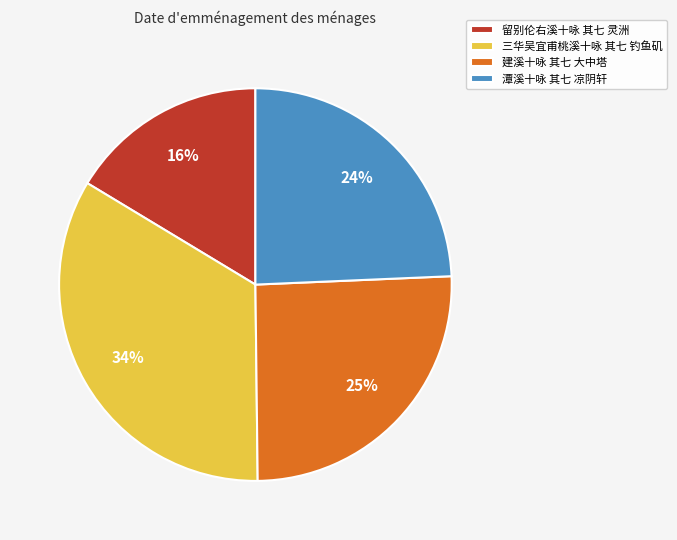

To the nearest percent, what portion does 潭溪十咏 其七 凉阴轩 represent?

24%